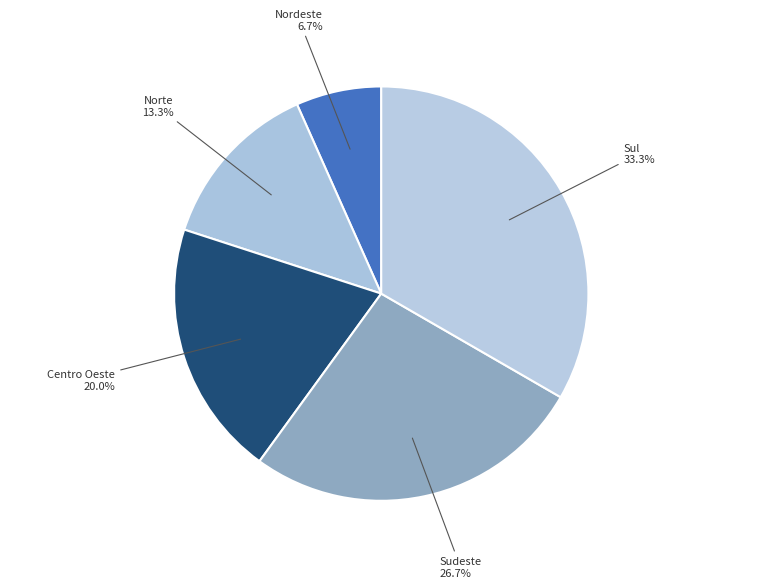

Count the number of slices in the pie.

5